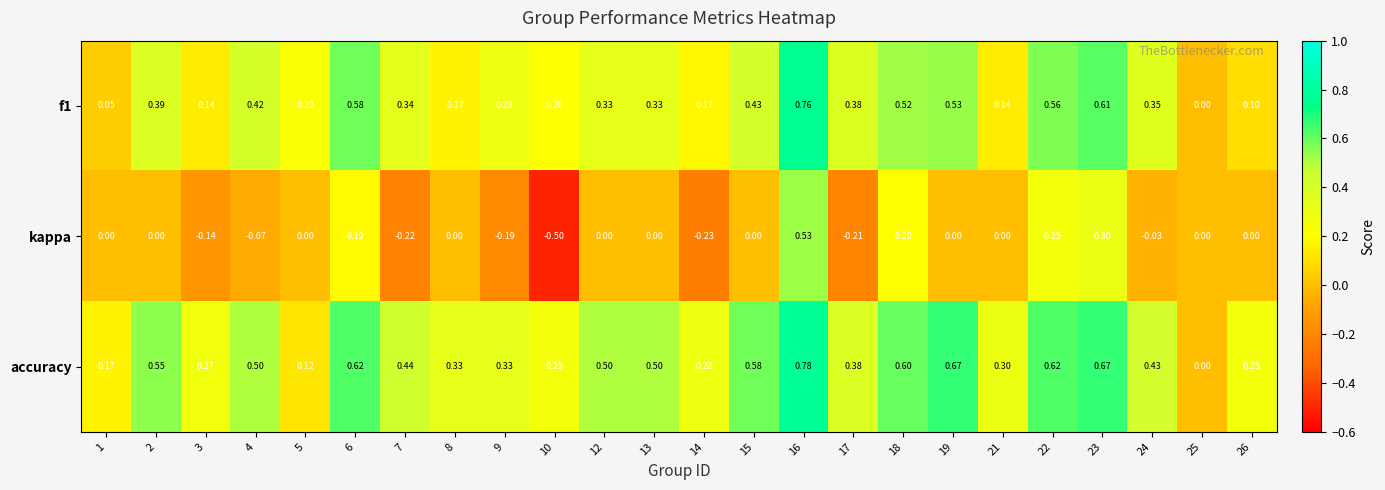

How many categories are shown in the chart?

24